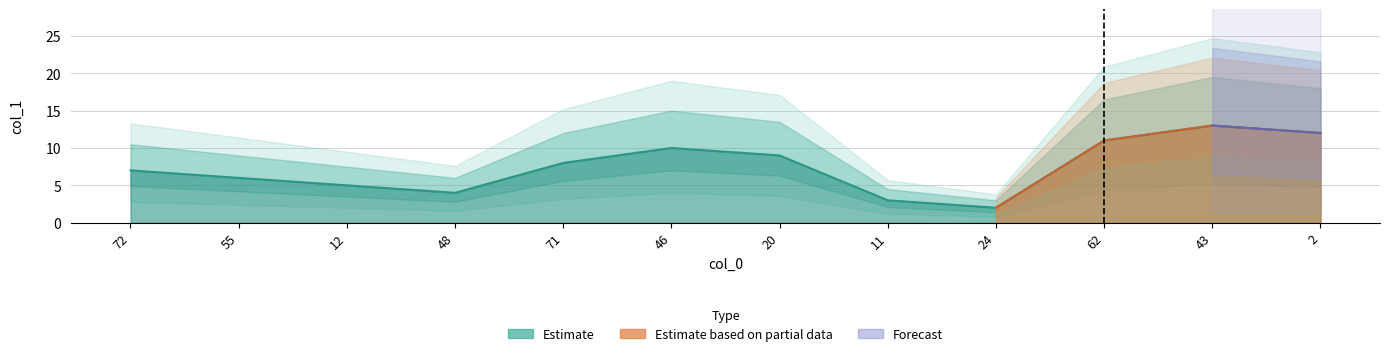

What is the label of the 1st point from the right?

2